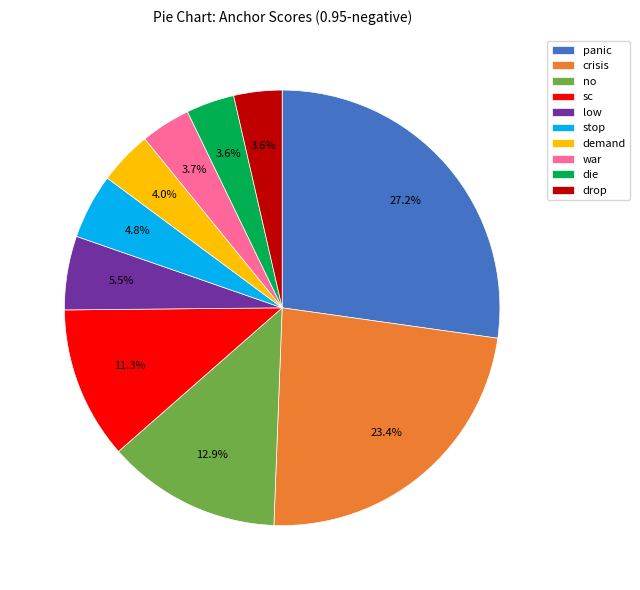

To the nearest percent, what is the average slice percentage?

10%